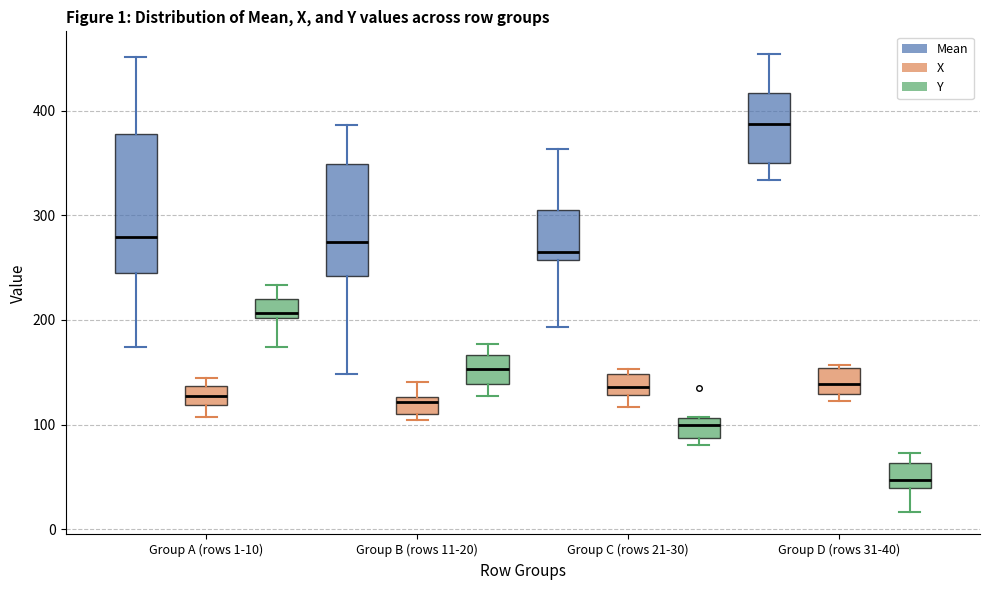

Which box has the lowest median line?

Group D (rows 31-40) (Y)